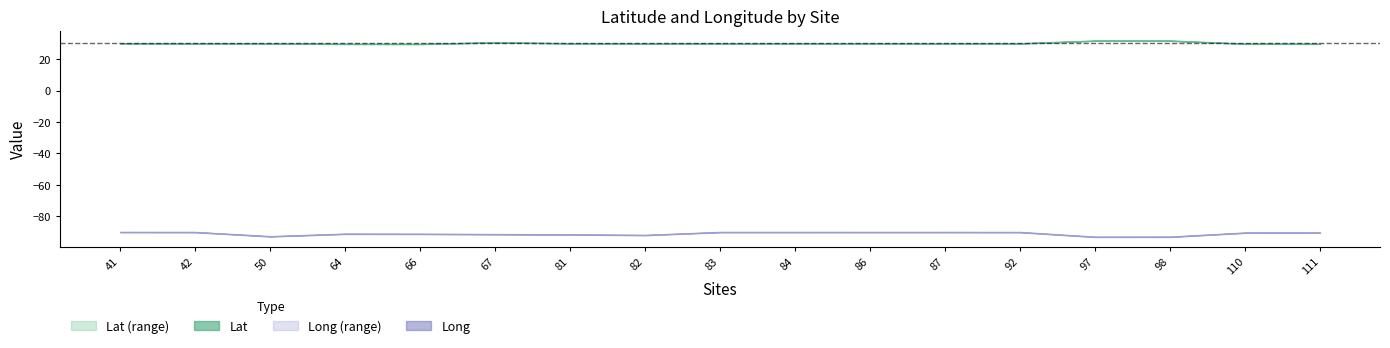

Which category has the lowest value in the Lat series?

66